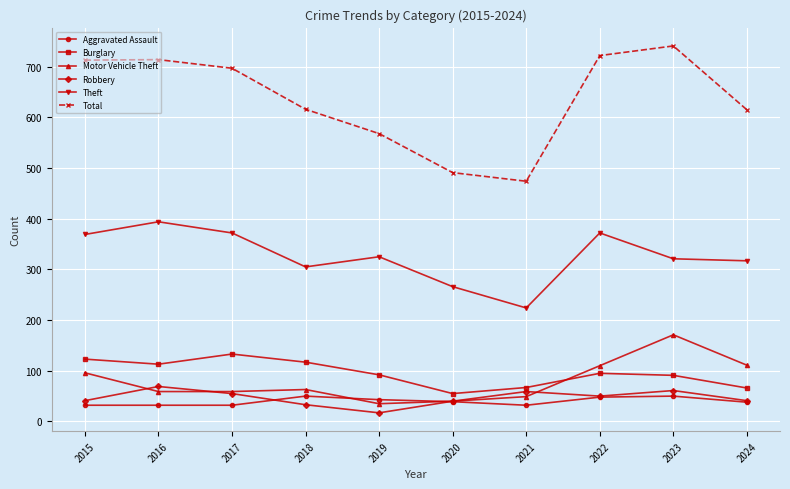

True or false: Burglary and Total cross at least once.

False